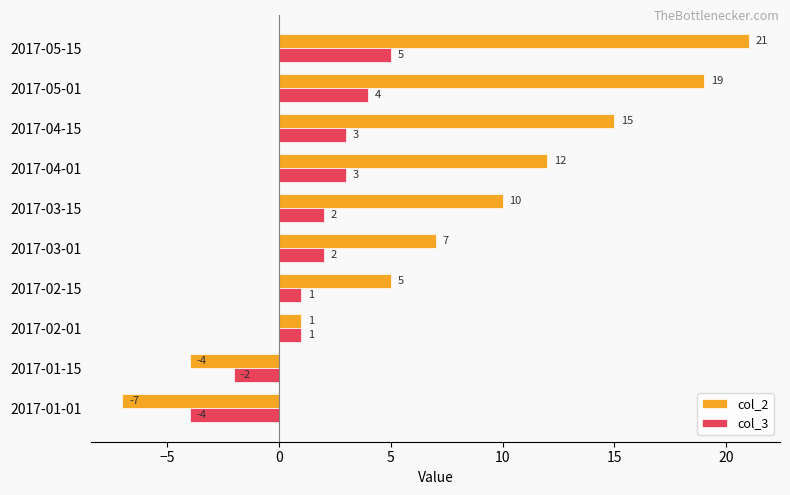

Read the col_2 value at 2017-03-01, to the nearest 5.

5